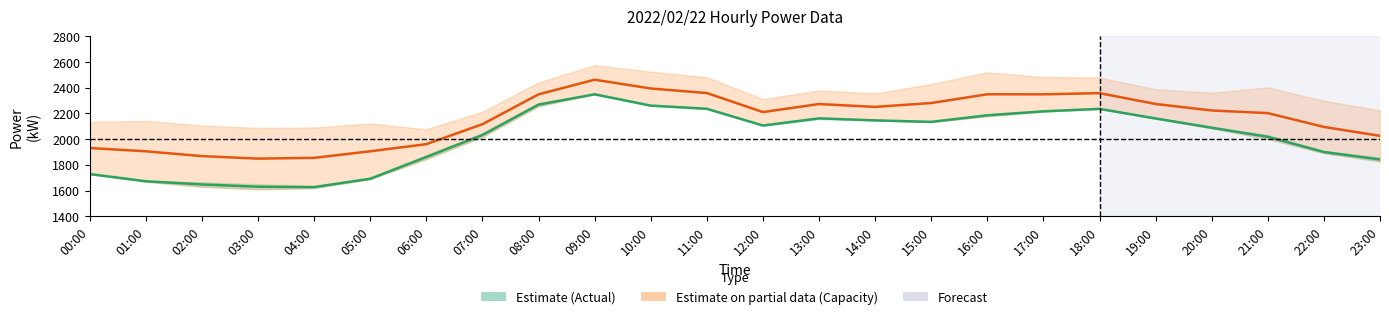

The Actual / Measured series shows 801.7 at 07:00. True or false?

False